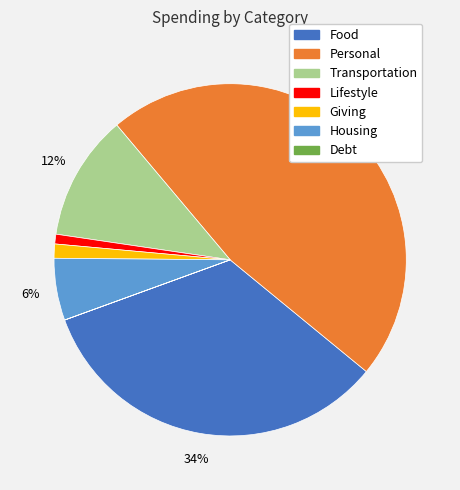

Which slice is the largest?

Personal